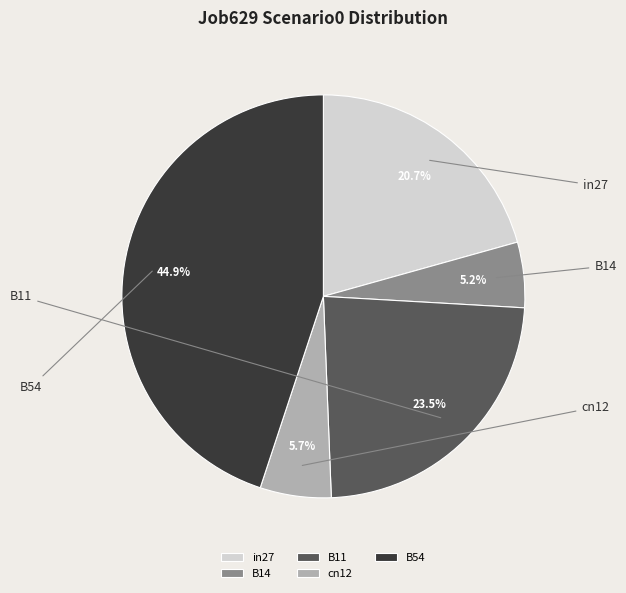

Is it true that B11 is 23% of the pie?

True